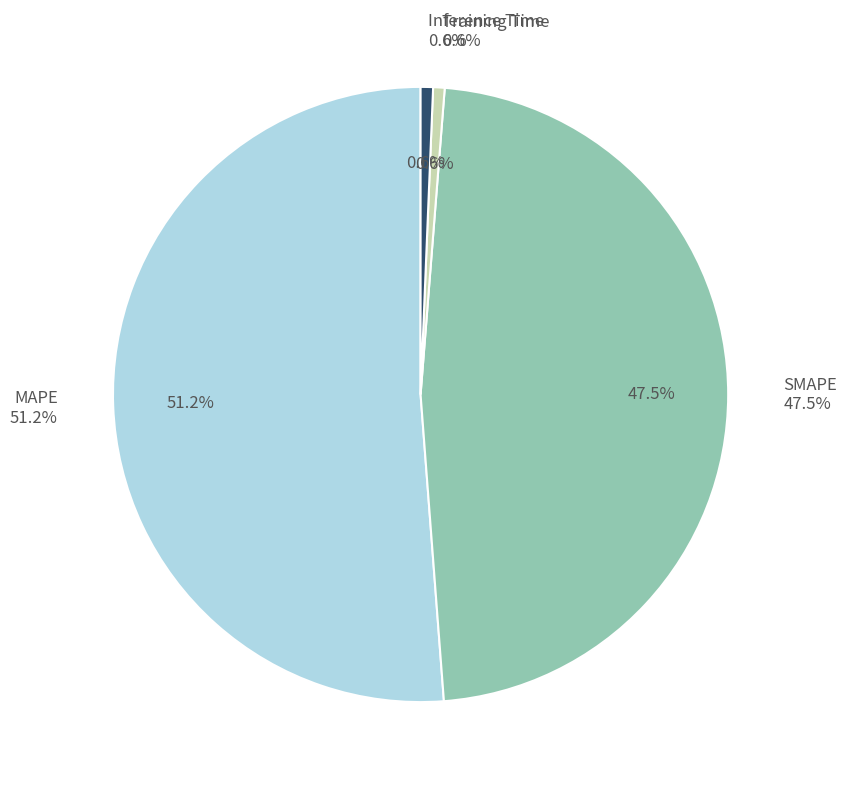

Does SMAPE account for over 50% of the chart?

No